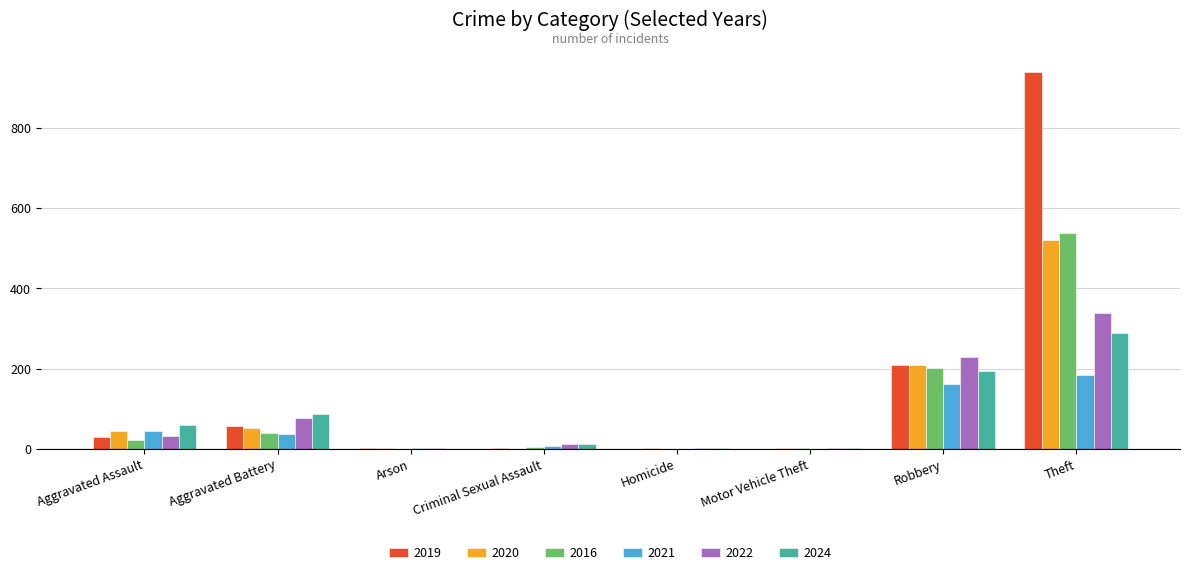

Is it true that 2019 equals -604 at Homicide?

False